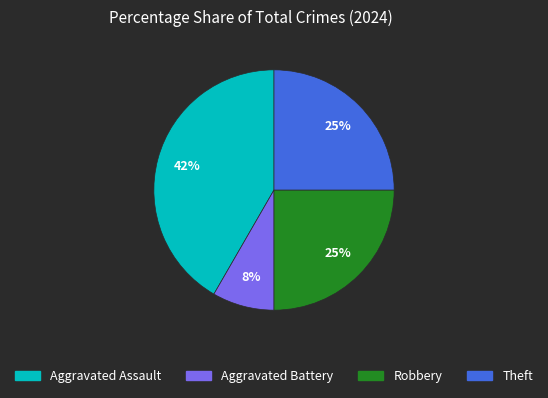

To the nearest percent, what is the average slice percentage?

25%